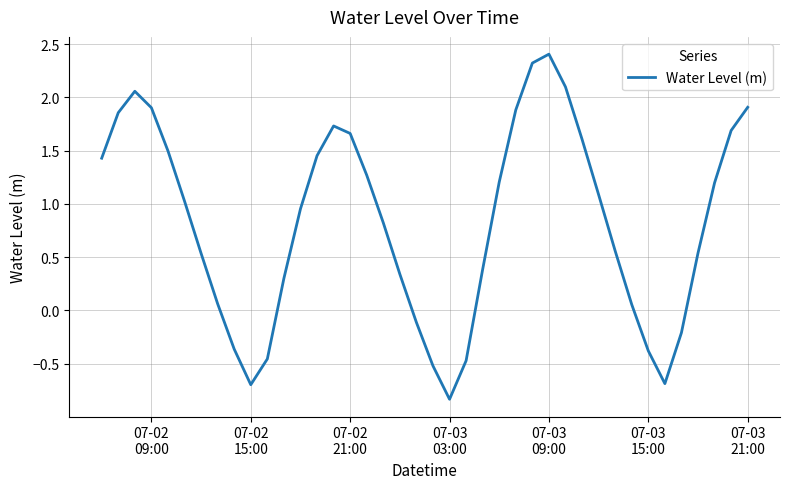

True or false: there are more than 1 points higher than both neighbors.

True